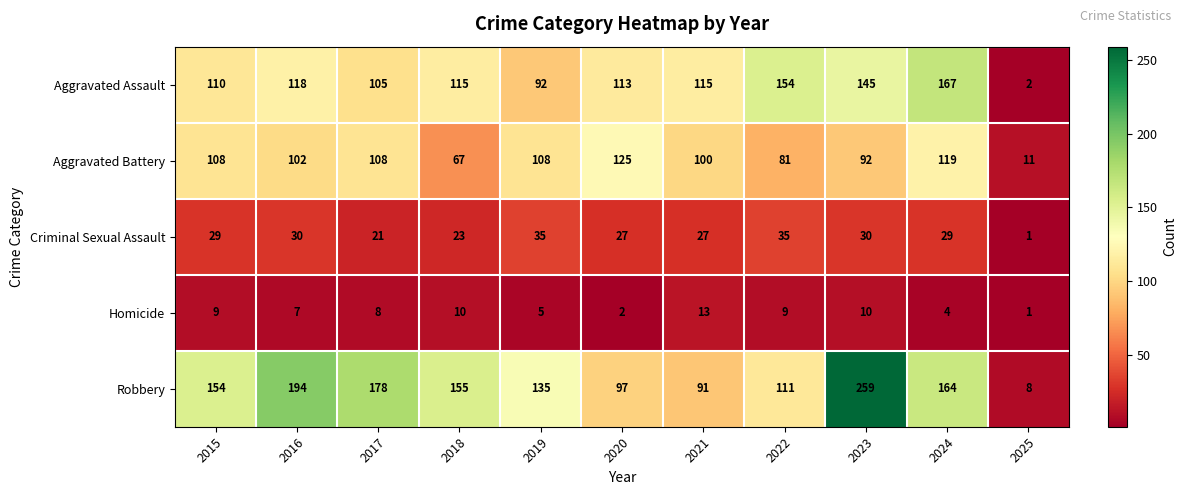

Which label corresponds to the smallest value in the chart?

2025